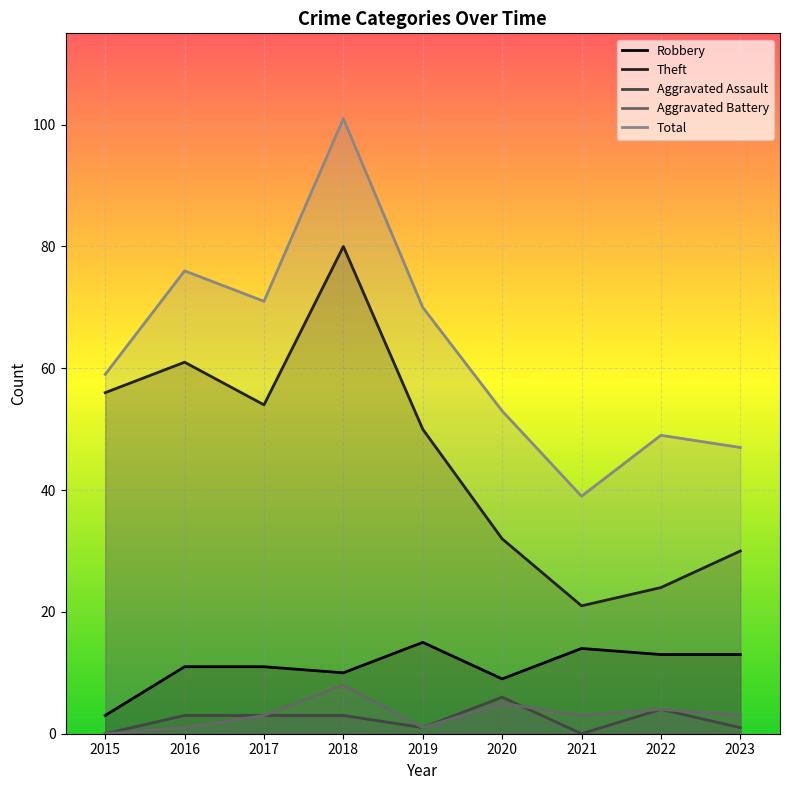

What are all the series names shown in the legend?

Robbery, Theft, Aggravated Assault, Aggravated Battery, Total